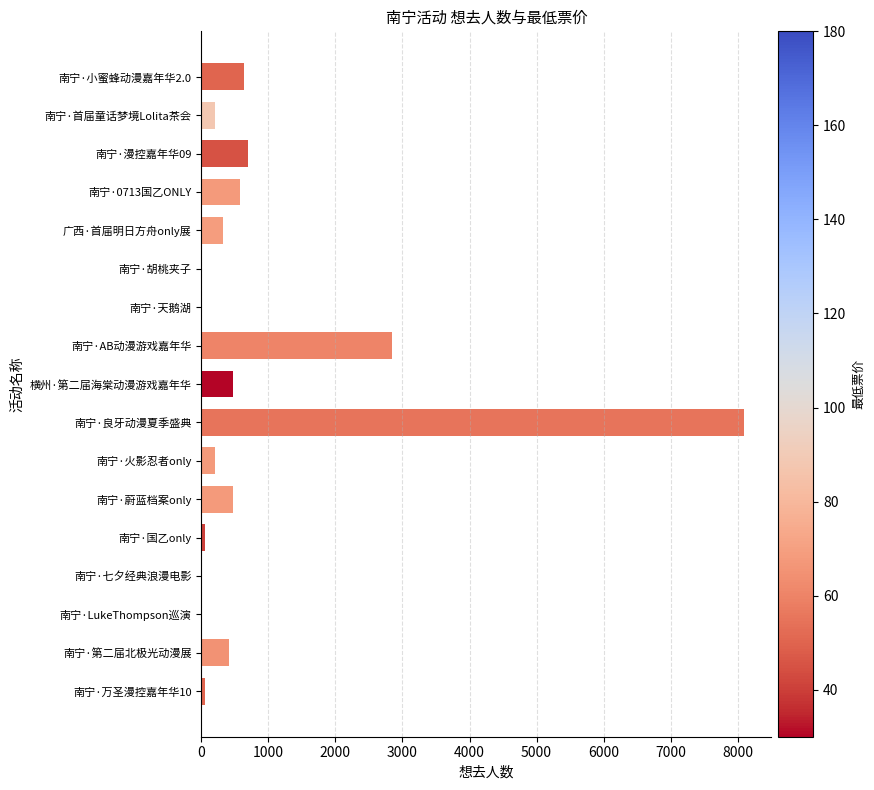

Which label corresponds to the largest value in the chart?

南宁·良牙动漫夏季盛典